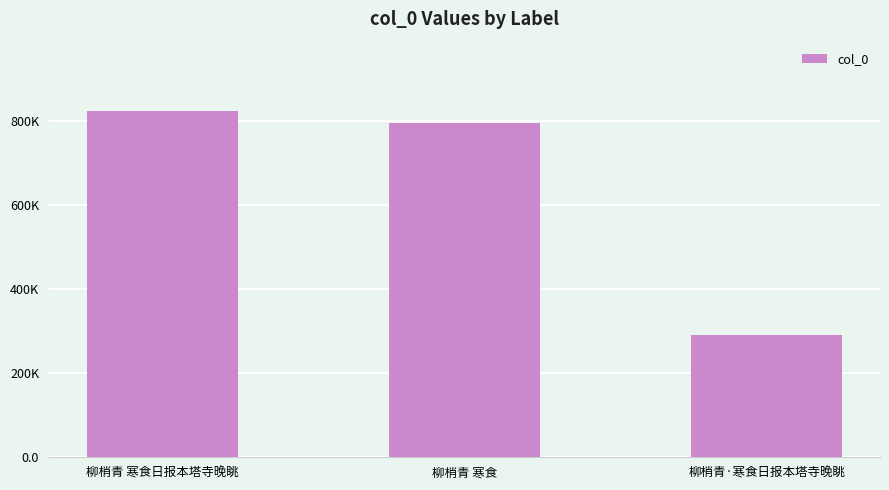

List the labels in order of value, smallest first.

柳梢青·寒食日报本塔寺晚眺, 柳梢青 寒食, 柳梢青 寒食日报本塔寺晚眺